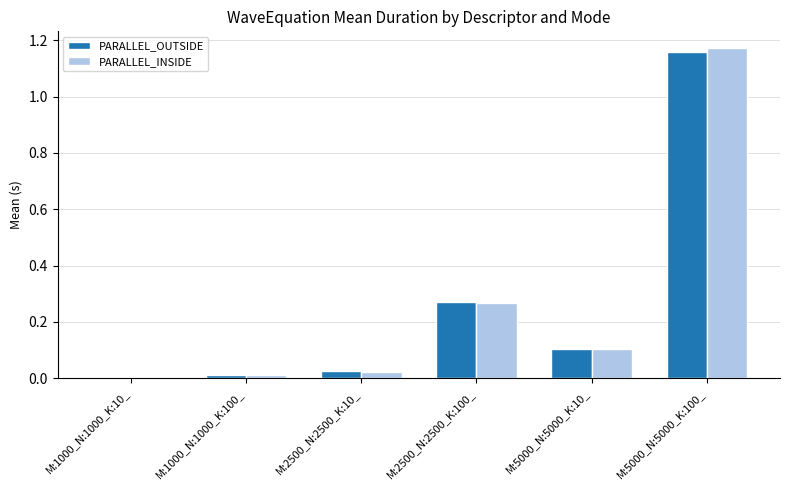

What is the sum of all PARALLEL_OUTSIDE values?

1.6